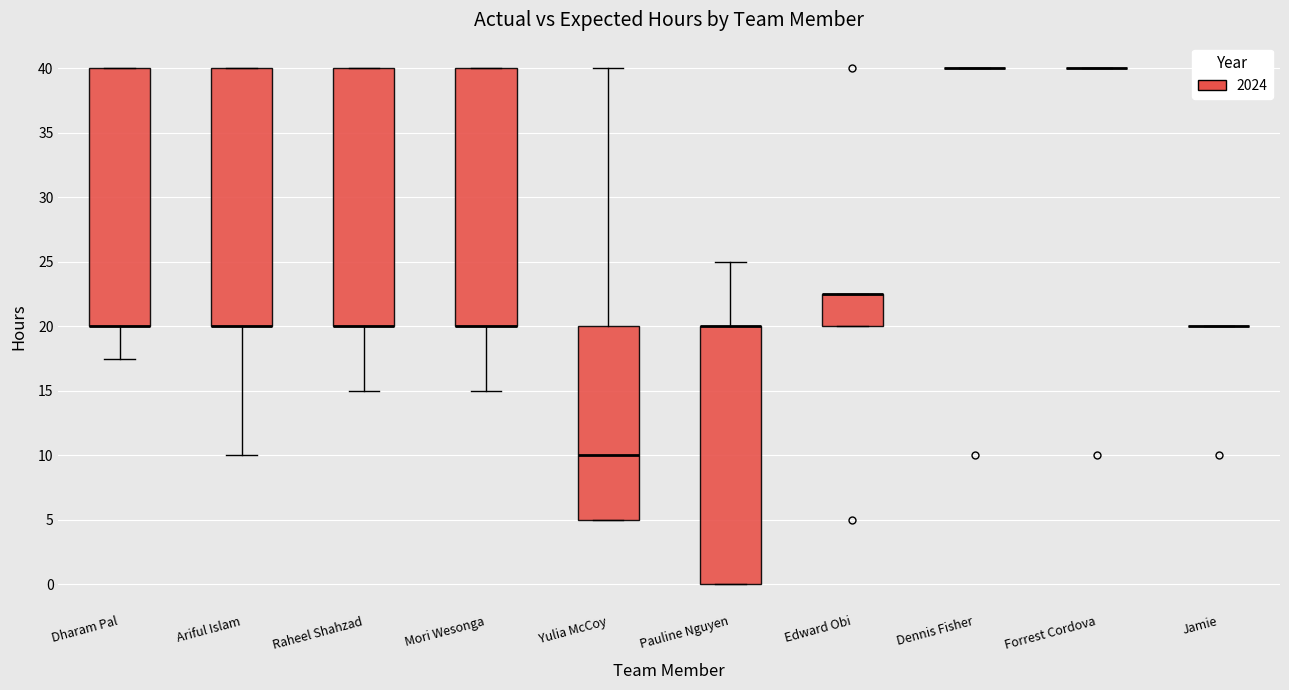

Reading left to right, read every box against the y-axis: the position of its median line, the range the box covers, and the ends of its whiskers. The values are not printed on the chart, so give them approximately, as read against the axis.

Dharam Pal: median 20.0 (drawn on the box's lower edge), box 20.0 to 40.0, whiskers 17.5 to 40.0
Ariful Islam: median 20.0 (drawn on the box's lower edge), box 20.0 to 40.0, whiskers 10.0 to 40.0
Raheel Shahzad: median 20.0 (drawn on the box's lower edge), box 20.0 to 40.0, whiskers 15.0 to 40.0
Mori Wesonga: median 20.0 (drawn on the box's lower edge), box 20.0 to 40.0, whiskers 15.0 to 40.0
Yulia McCoy: median 10.0, box 5.0 to 20.0, whiskers 5.0 to 40.0
Pauline Nguyen: median 20.0 (drawn on the box's upper edge), box 0.0 to 20.0, whiskers 0.0 to 25.0
Edward Obi: median 22.5 (drawn on the box's upper edge), box 20.0 to 22.5, whiskers 20.0 to 22.5
Dennis Fisher: box collapsed to a line at 40.0, whiskers 40.0 to 40.0
Forrest Cordova: box collapsed to a line at 40.0, whiskers 40.0 to 40.0
Jamie: box collapsed to a line at 20.0, whiskers 20.0 to 20.0